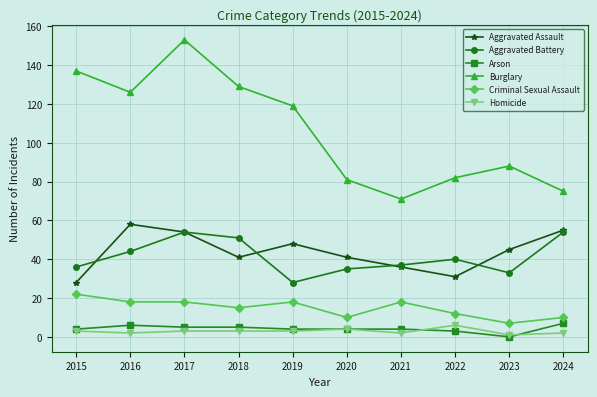

What is the lowest value of the Aggravated Assault series?

28